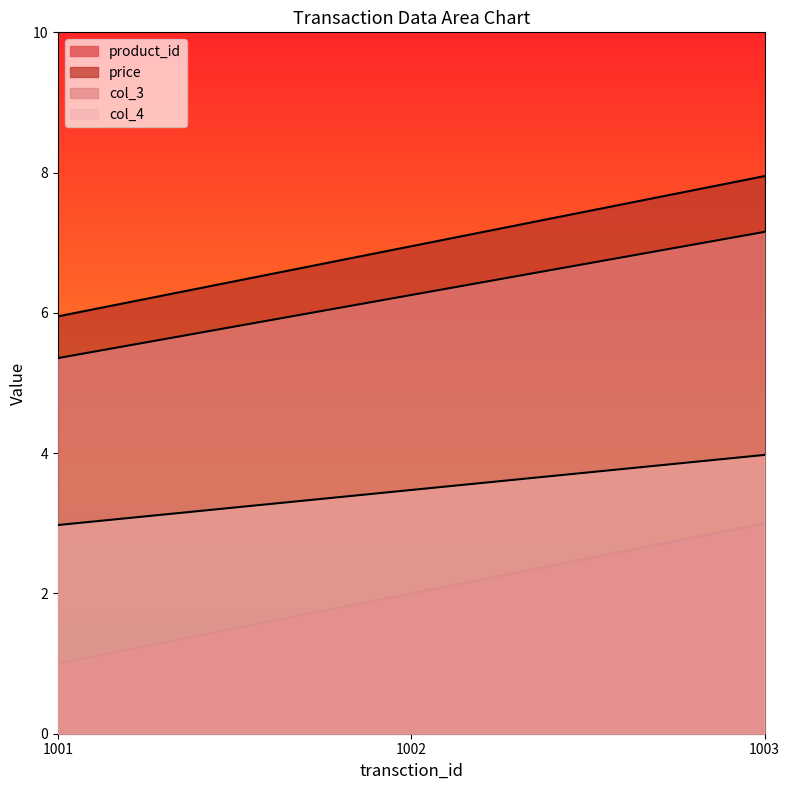

What is the difference between the highest and lowest values at 1001?

5.0